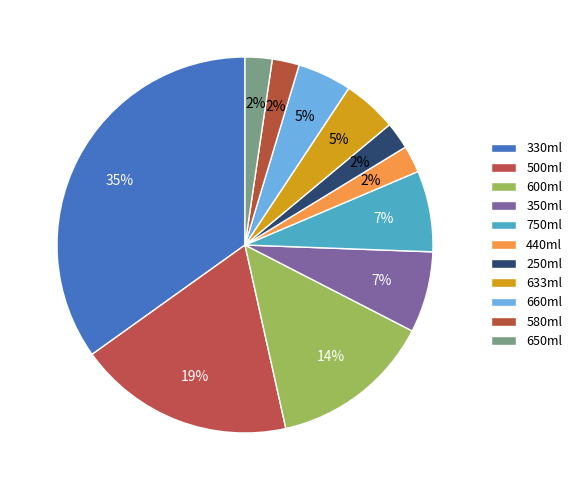

What percentage is the 500ml slice, to the nearest percent?

19%